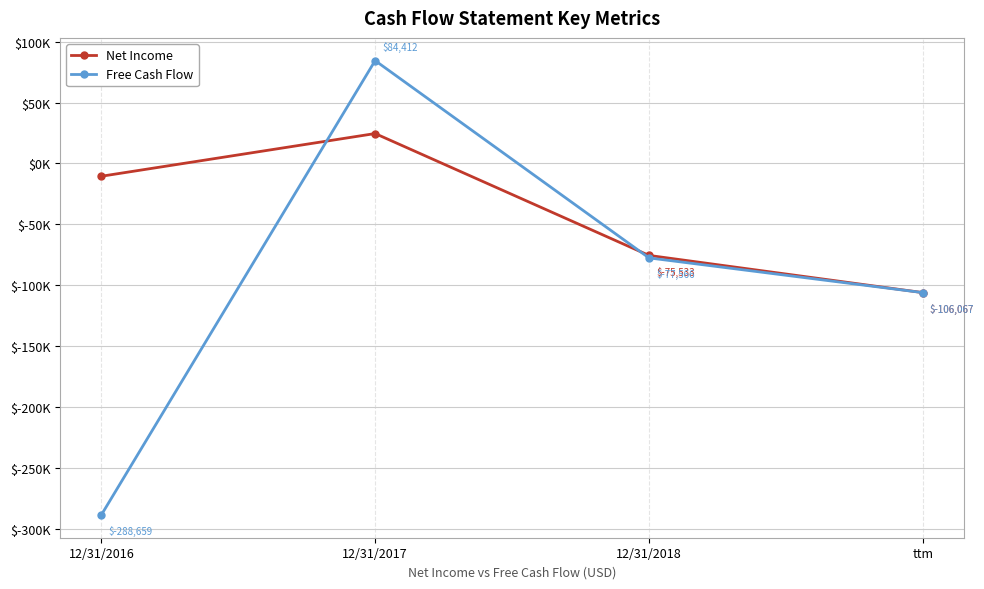

The value of Net Income at 12/31/2017 is 24533. True or false?

True